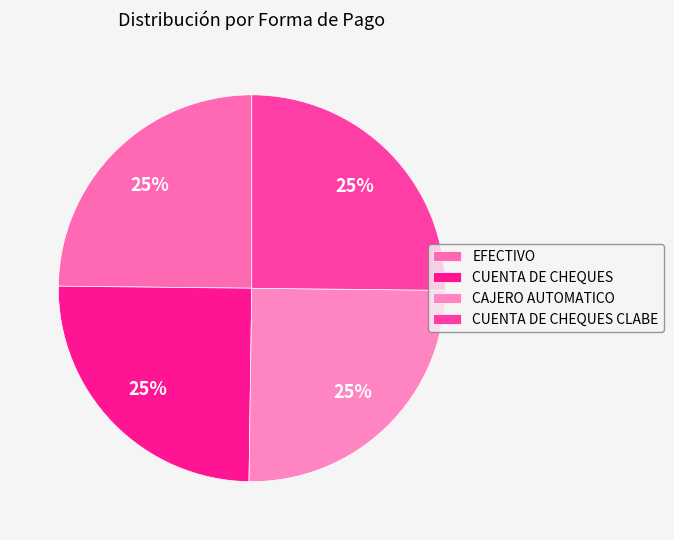

Does any single category account for the majority?

No